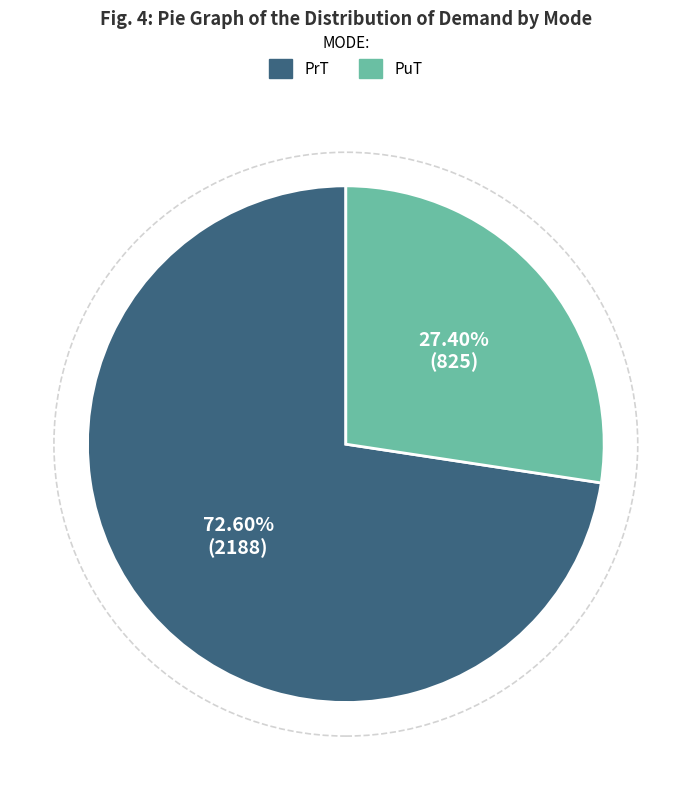

Does any single category account for the majority?

Yes